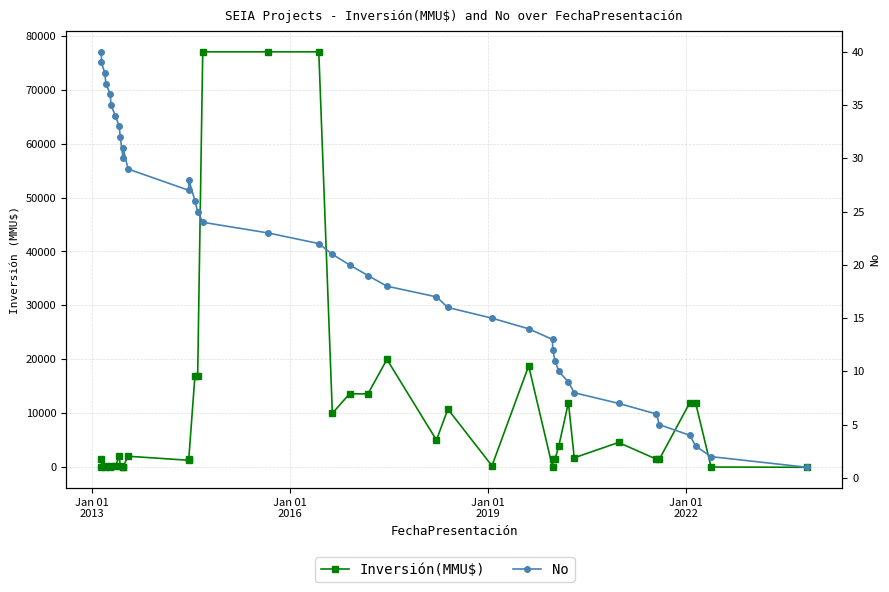

What is the difference between the maximum and minimum values in the No series?

39.0